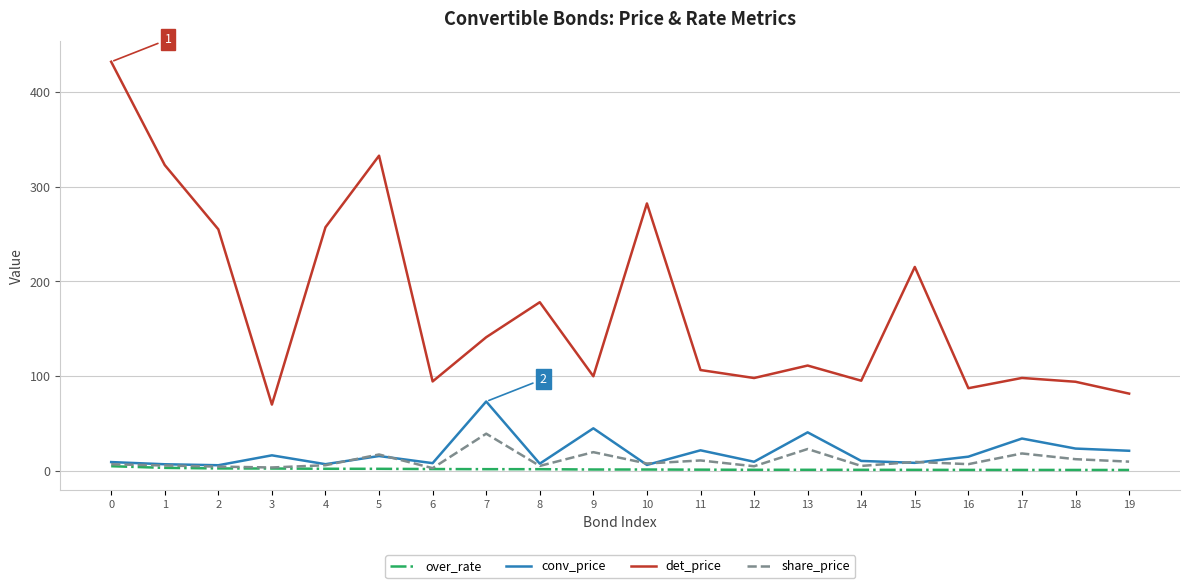

What is the difference between the highest and lowest values at 1?

319.9